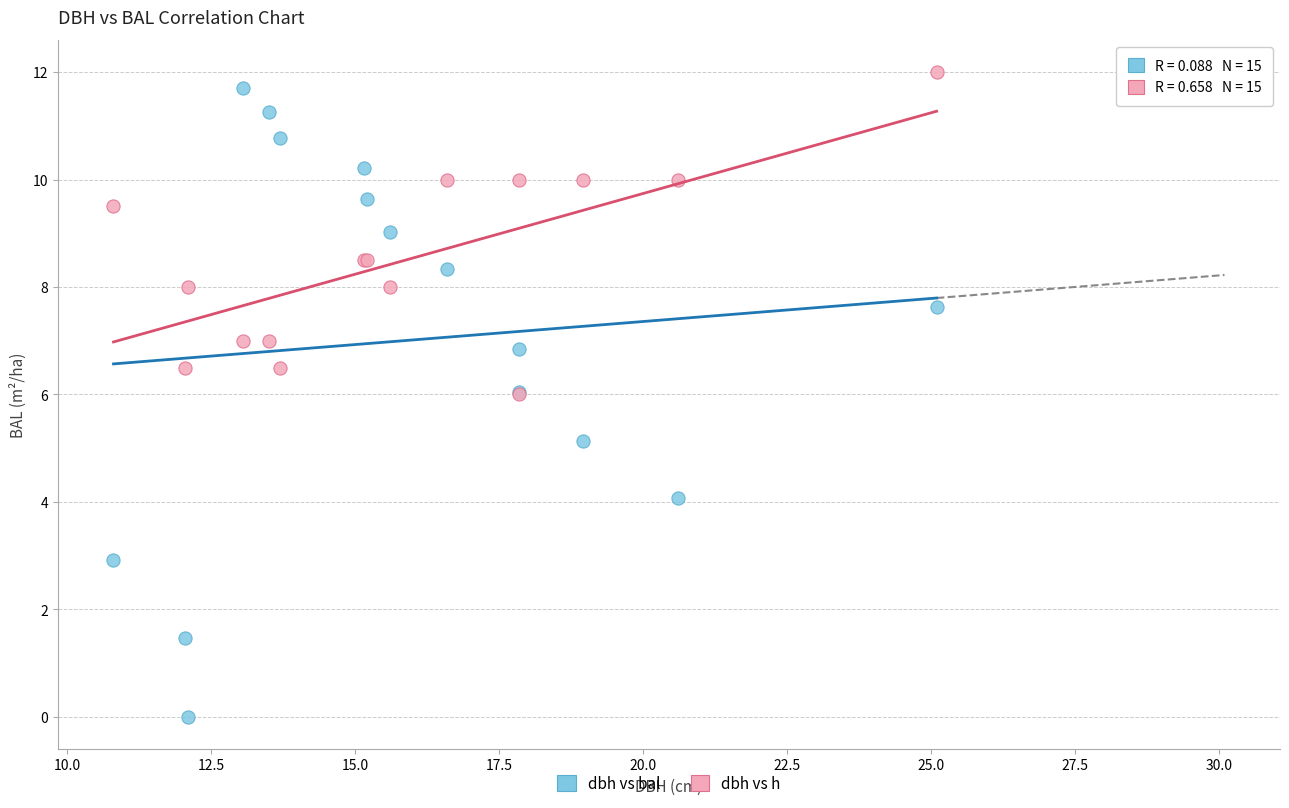

Which series reaches the maximum Y coordinate?

dbh vs h